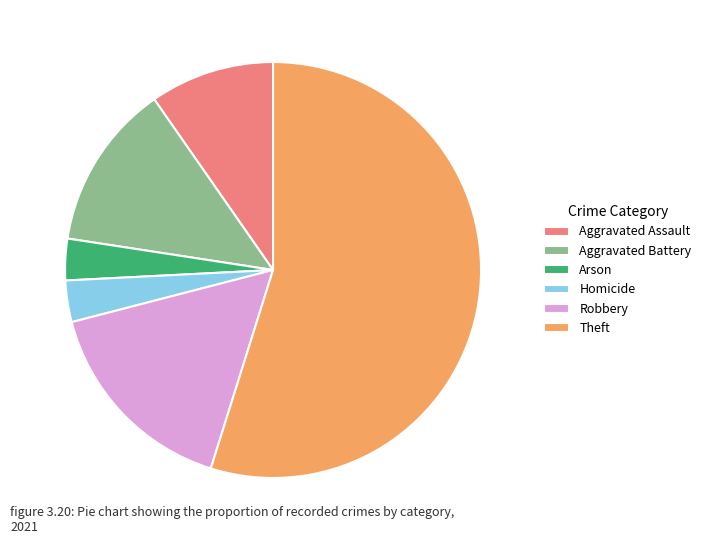

Do Homicide and Aggravated Battery together represent more than half of the pie?

No